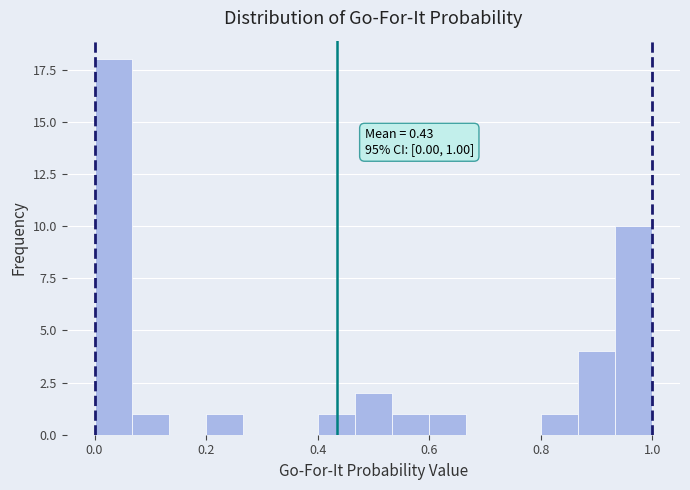

Around what value on the x-axis is the tallest bar? Give the approximate position of its centre, as read against the axis.

0.04